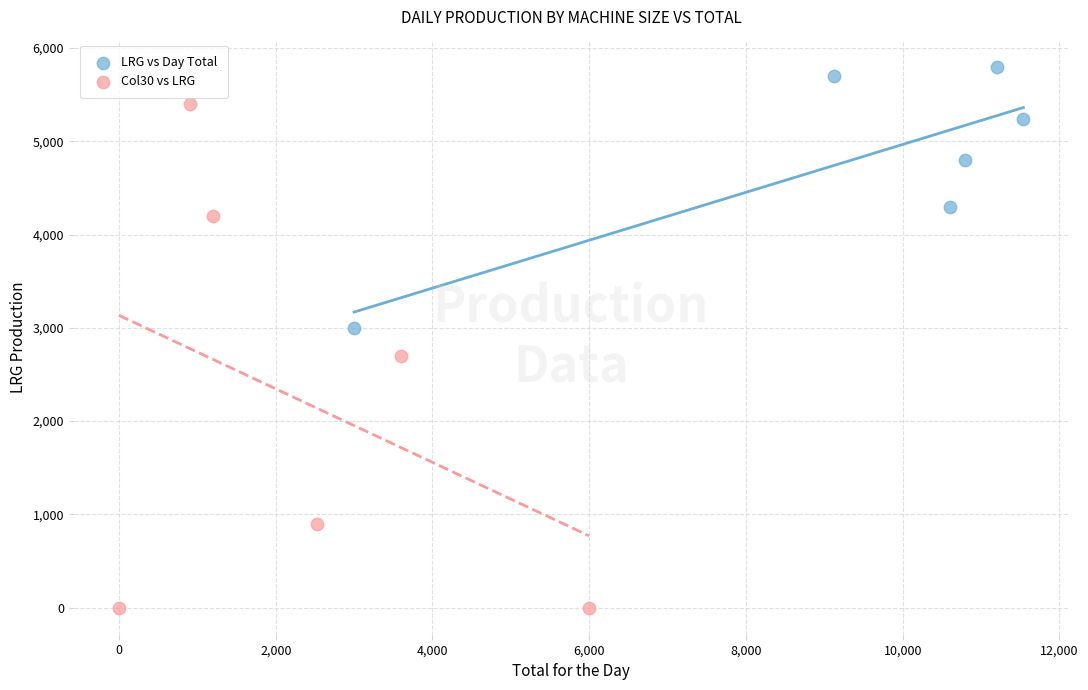

What are all the series names shown in the legend?

LRG vs Day Total, Col30 vs LRG